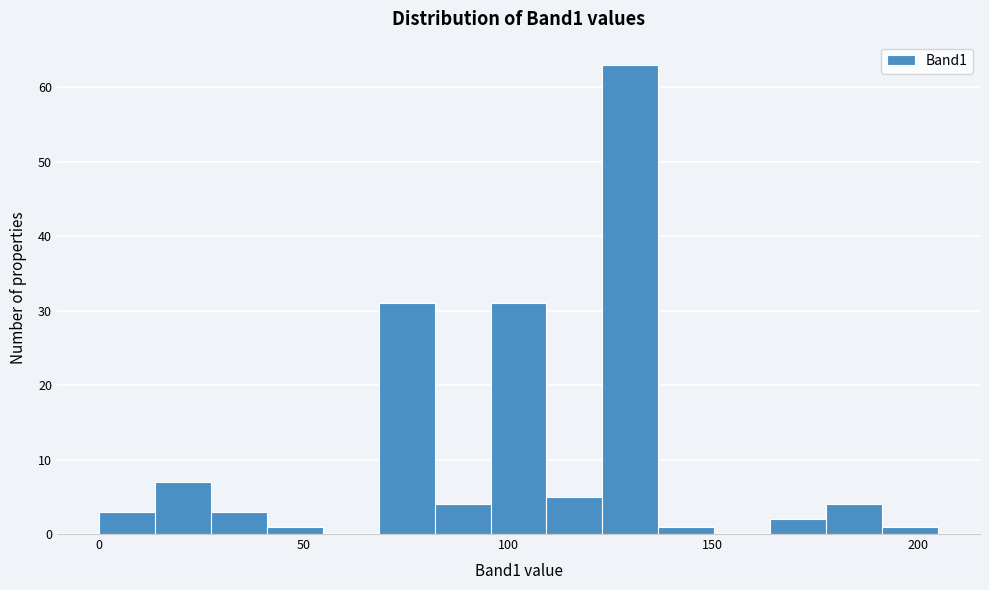

Around what value on the x-axis is the tallest bar? Give the approximate position of its centre, as read against the axis.

130